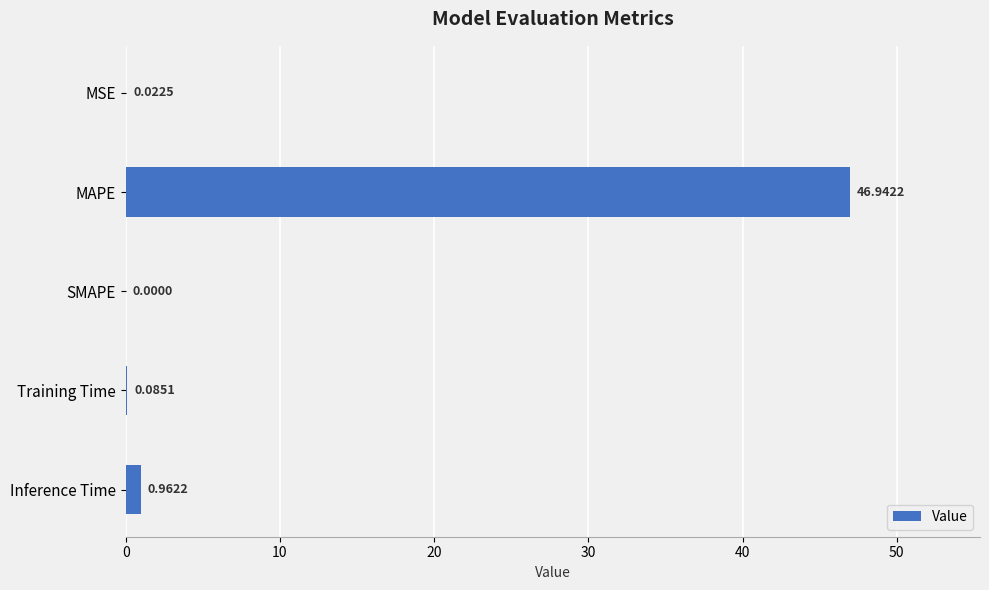

What is the sum of all values?

48.0